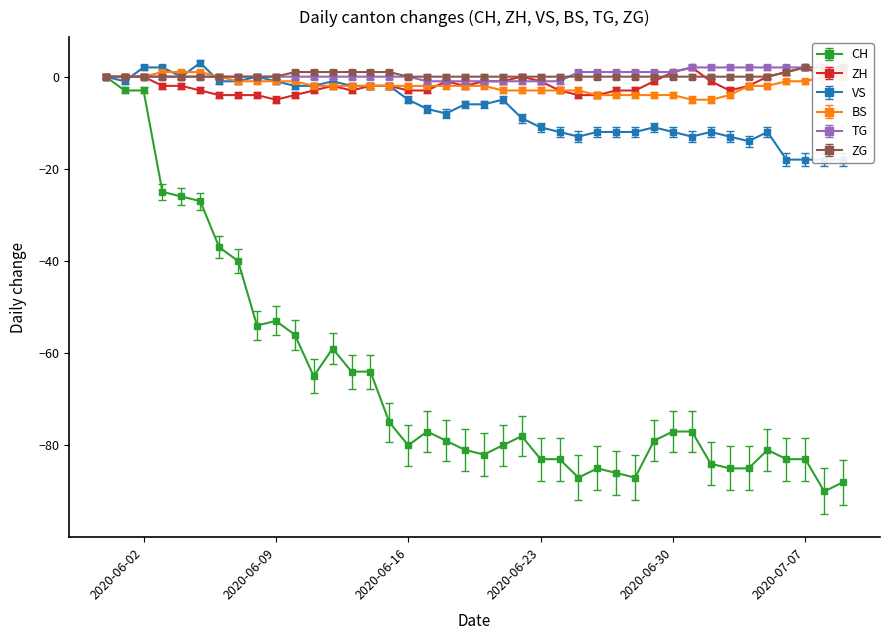

Does the chart display data point markers on the line(s)?

Yes